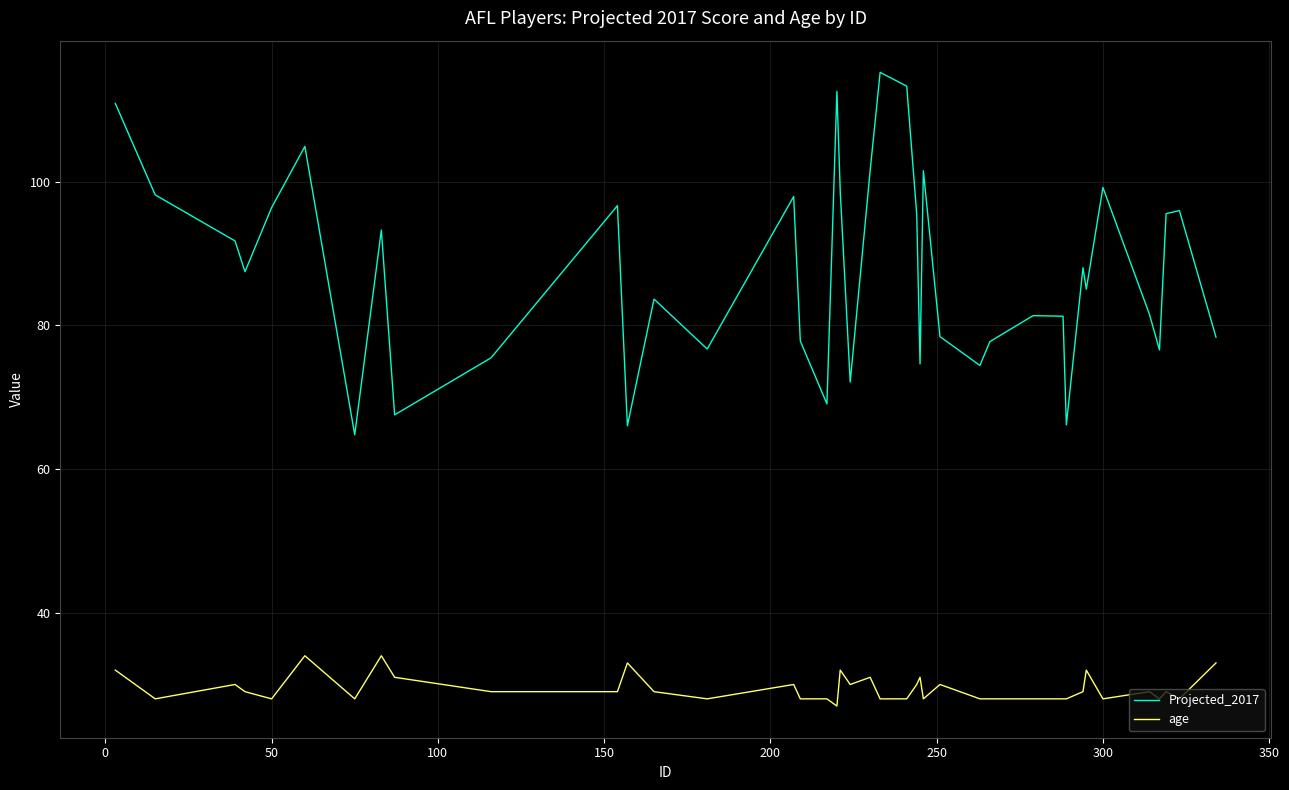

In Projected_2017, how many points are lower than both neighbors (excluding endpoints)?

12